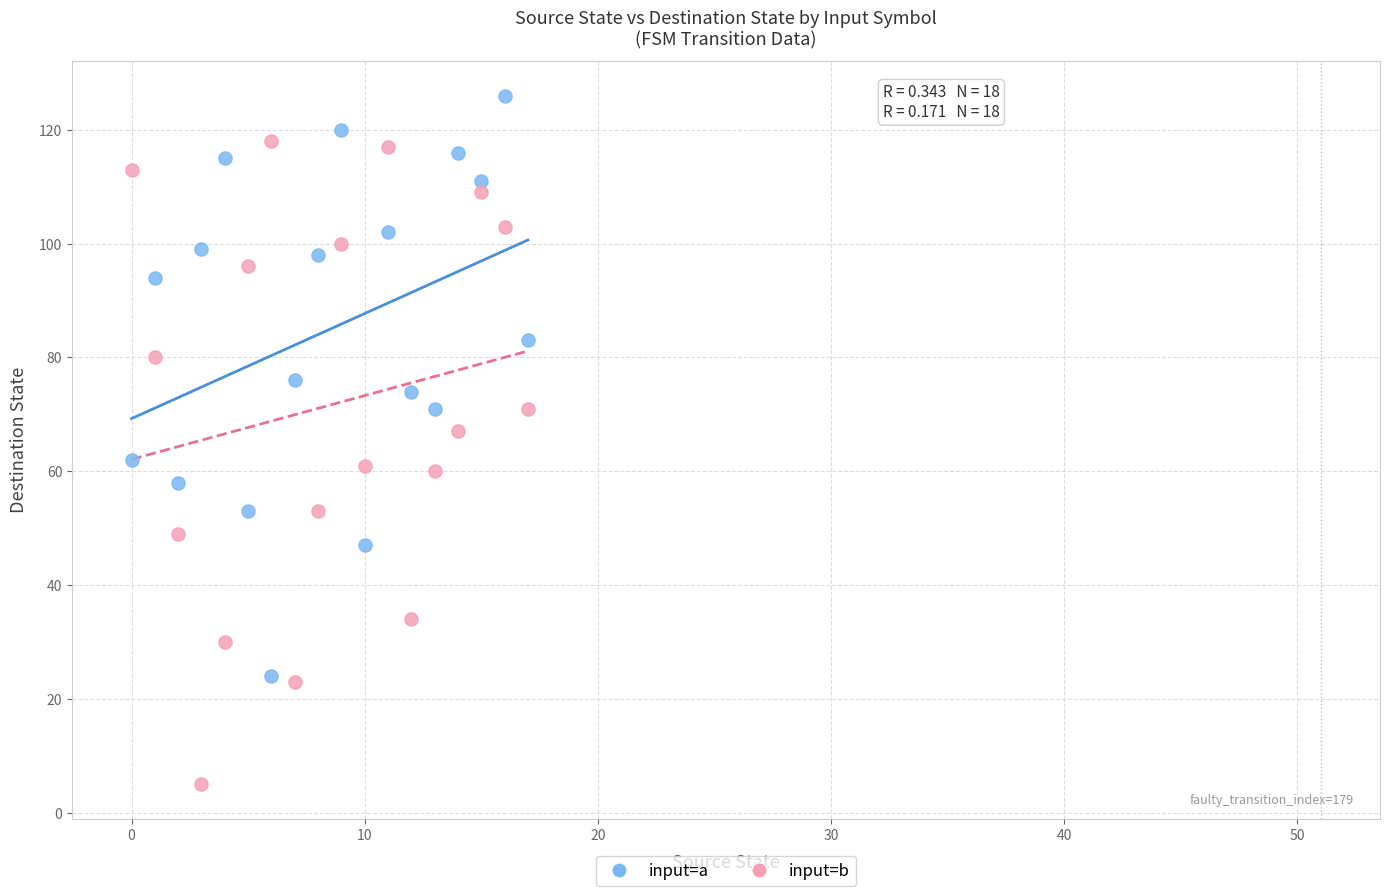

Across all data points, what is the range of Y values (max minus min)?

121